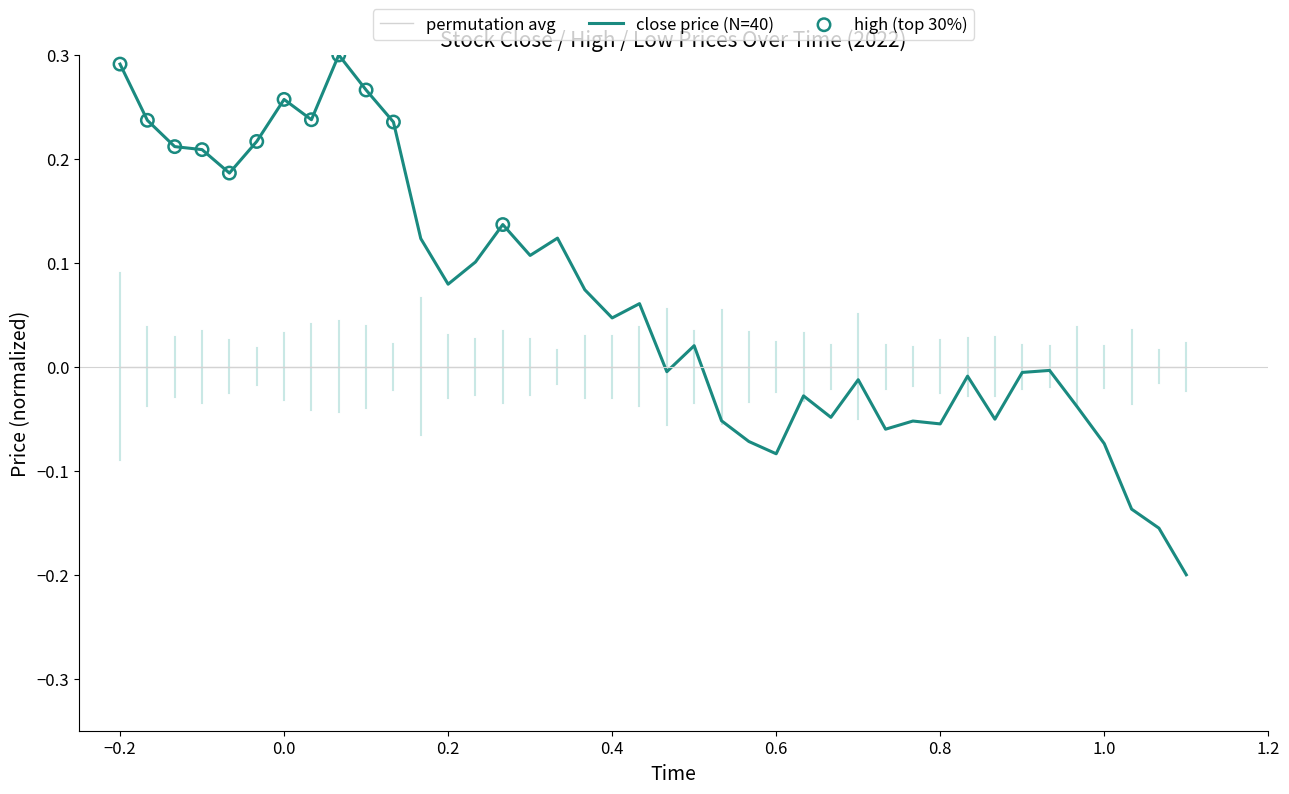

Which series has the largest range (max minus min)?

close price (N=40)